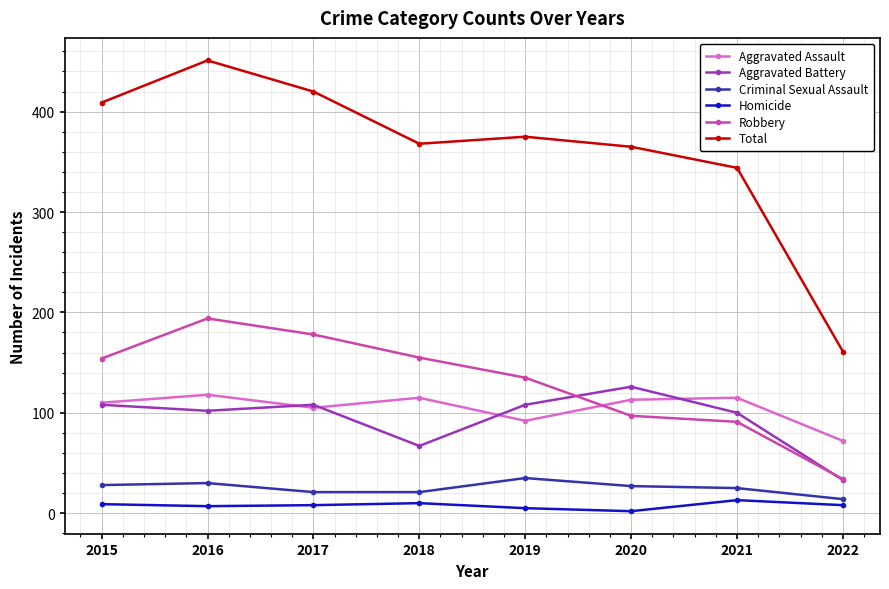

True or false: Criminal Sexual Assault has a value of 9 at 2019.

False